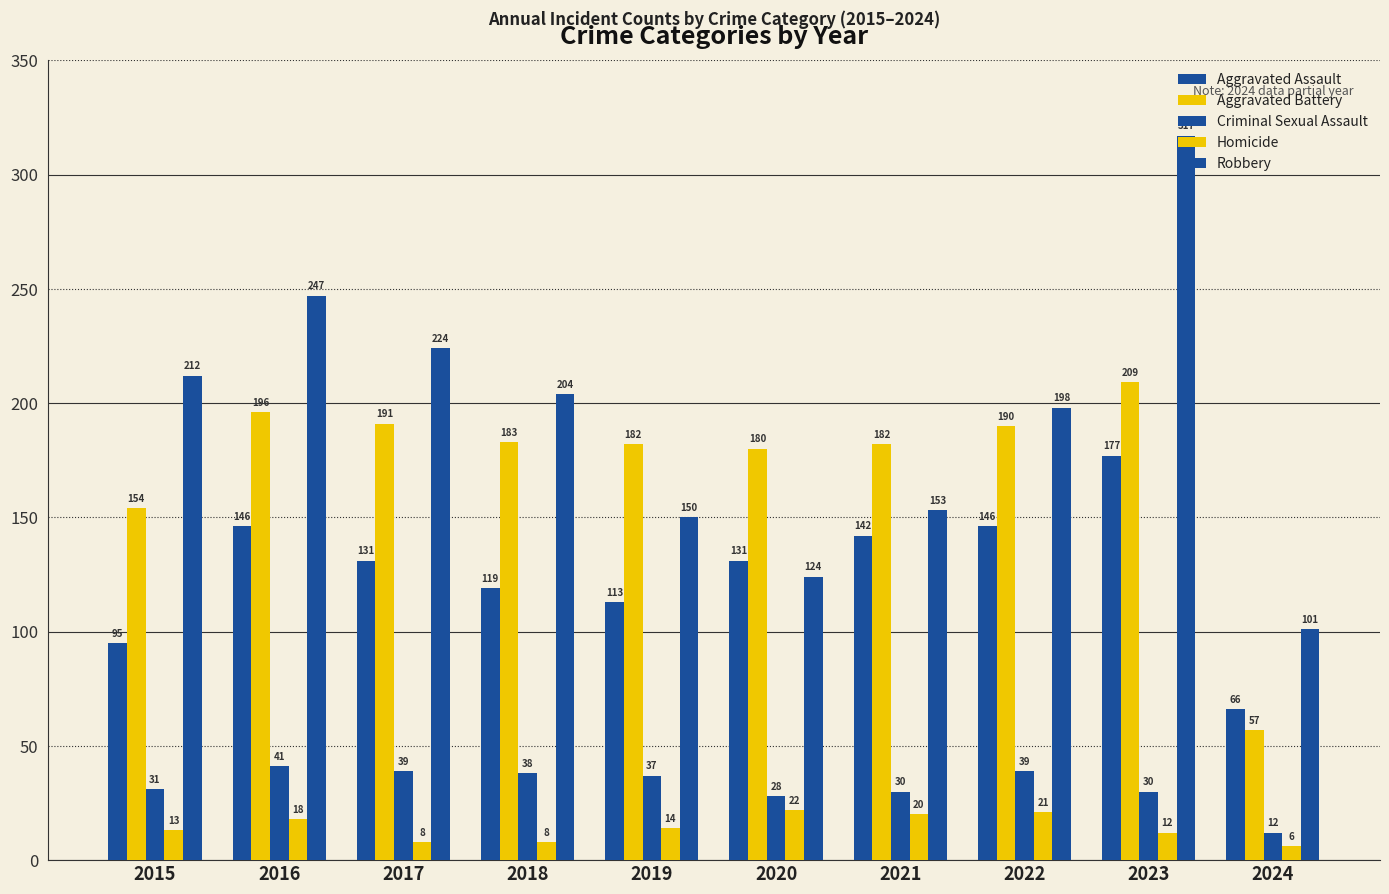

What is the difference between the Aggravated Assault values at 2018 and 2015?

24